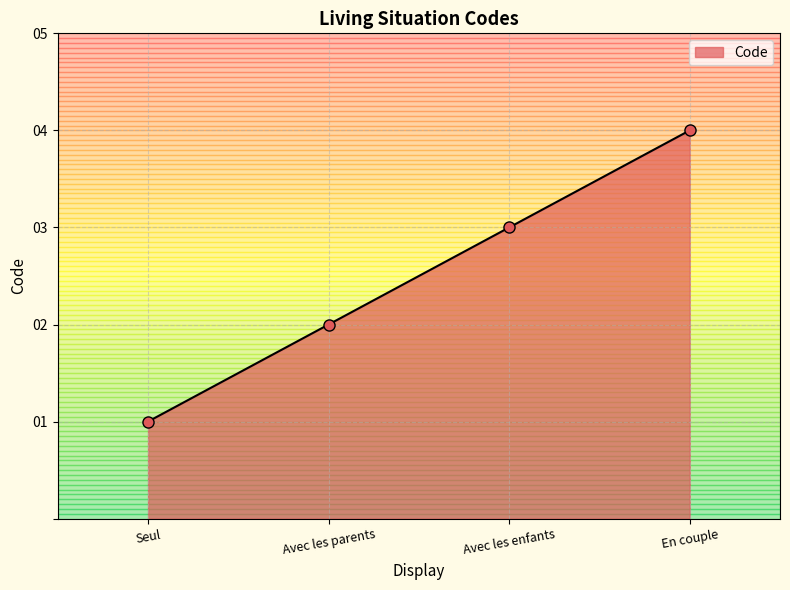

True or false: the data has more than 0 interior local peaks.

False